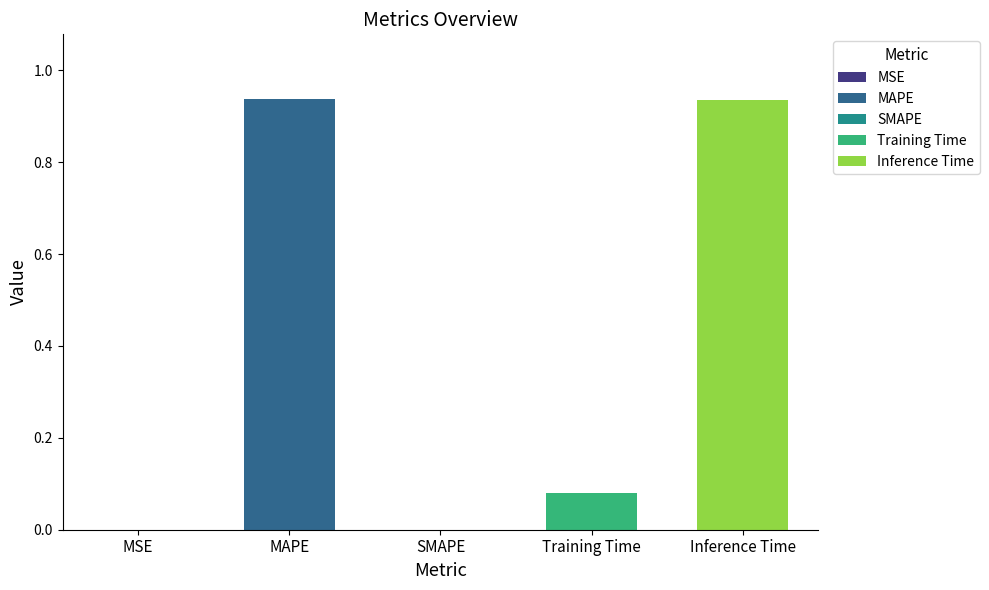

Rank the categories by value from highest to lowest.

MAPE, Inference Time, Training Time, MSE, SMAPE